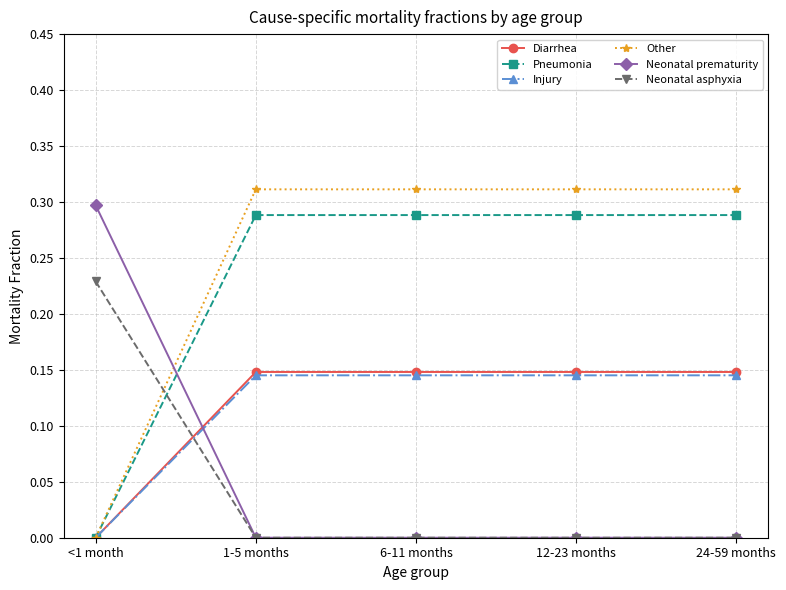

Which series has the largest total across all categories?

Other